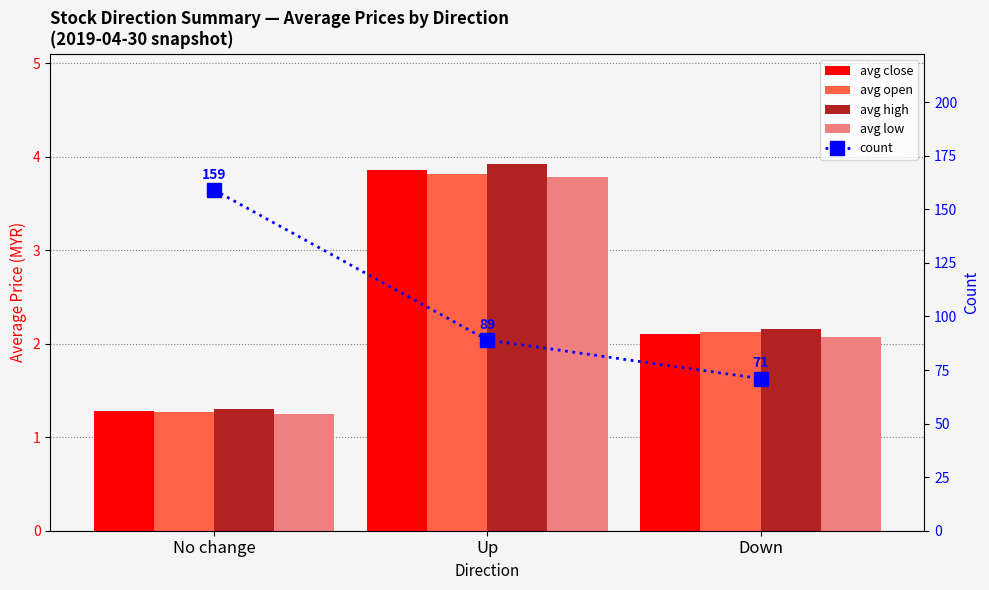

What are all the series names shown in the legend?

avg close, avg open, avg high, avg low, count